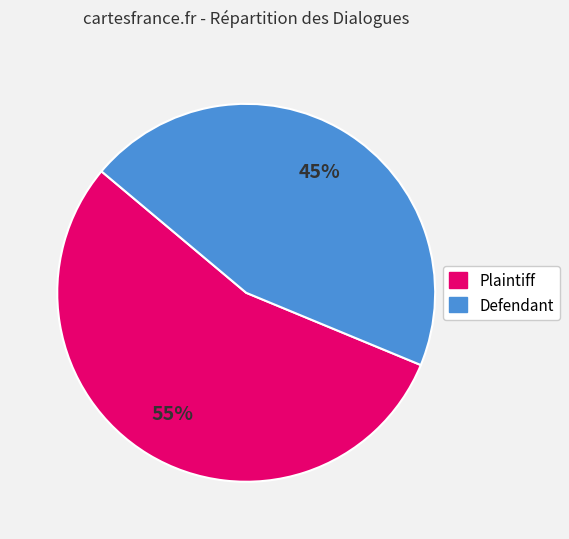

Rank the categories by value from lowest to highest.

Defendant, Plaintiff